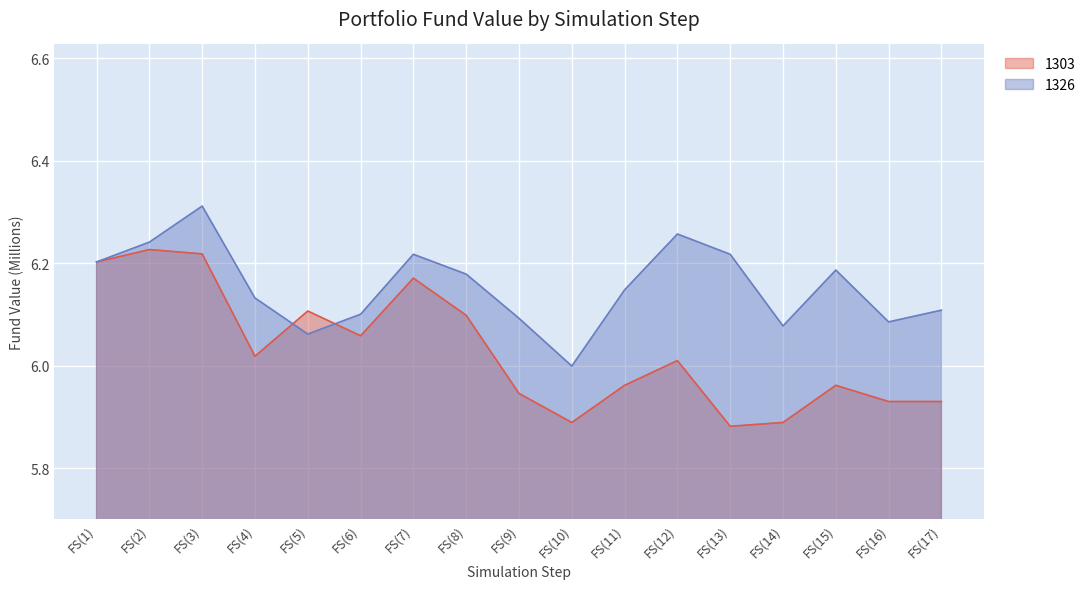

At which category does 1303 reach its first local peak?

FS(2)